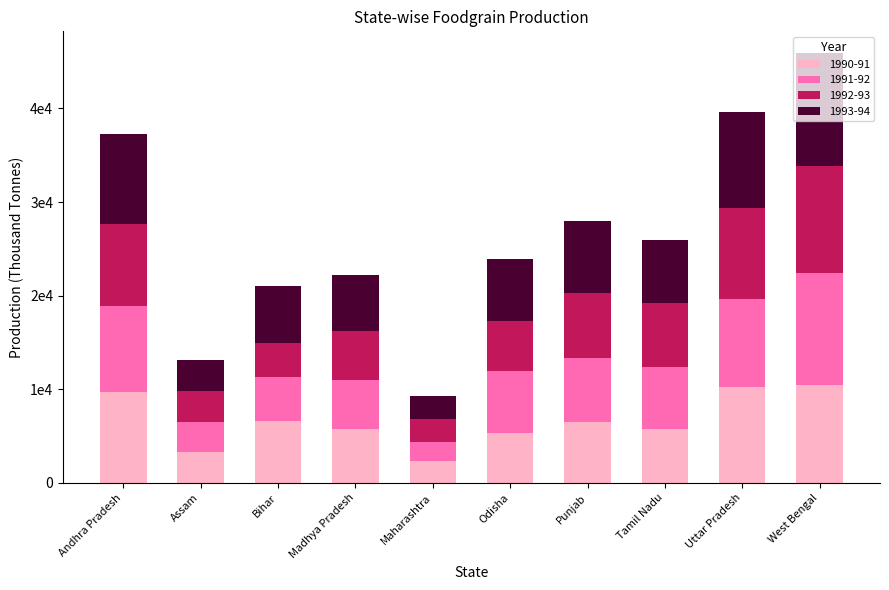

At how many categories does at least one series exceed 6814?

4